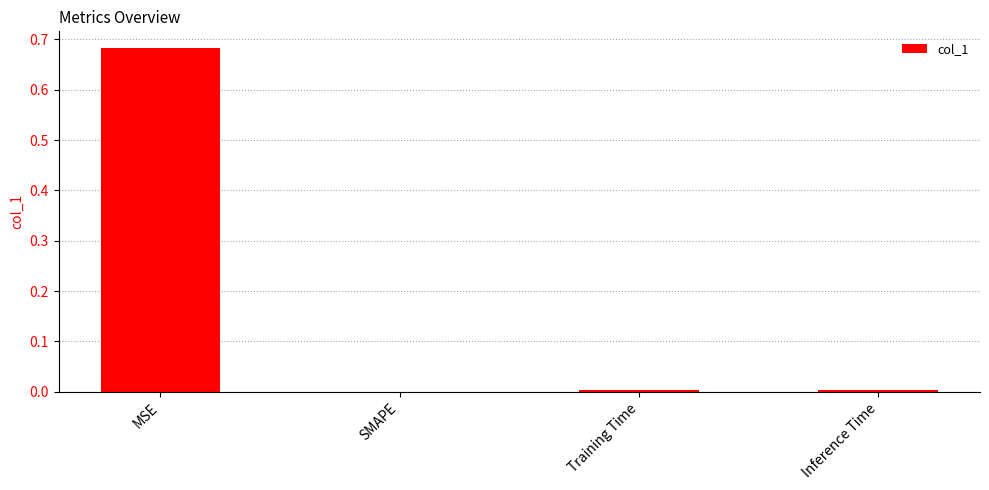

Between MSE and Training Time, which is larger?

MSE